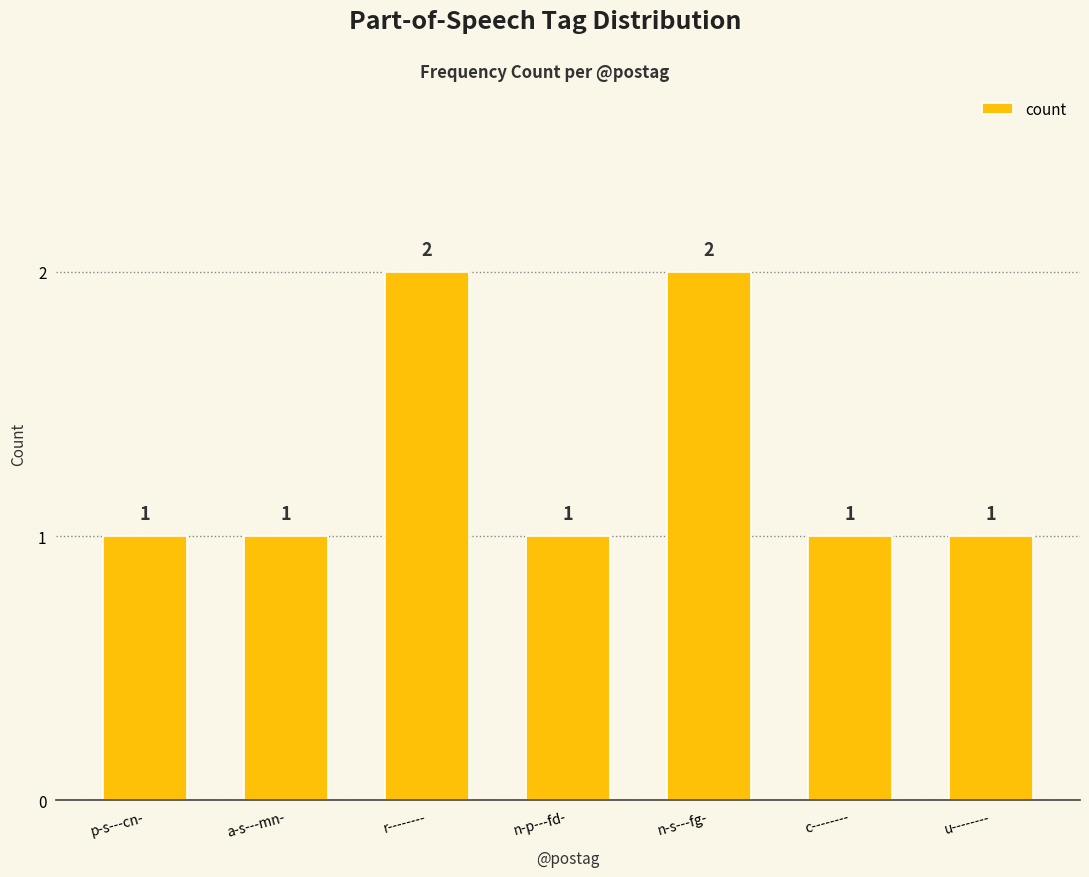

Is it true that the value at u-------- is 1?

True